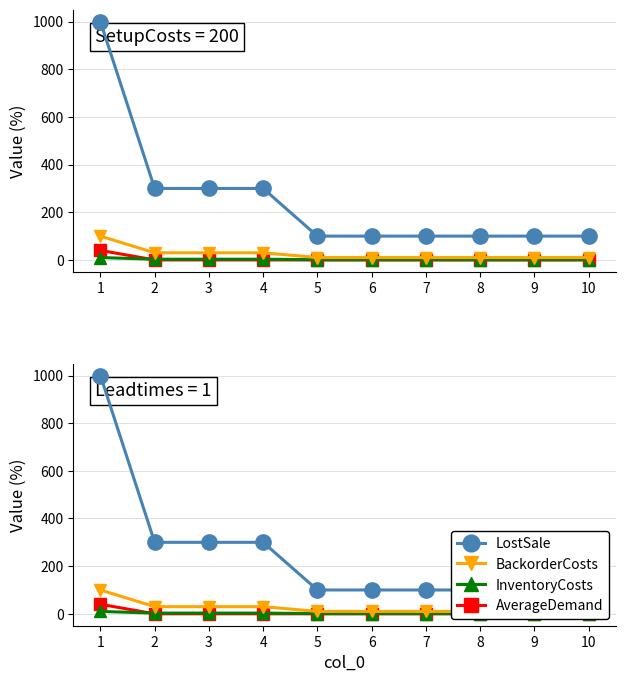

True or false: BackorderCosts and AverageDemand cross at least once.

False